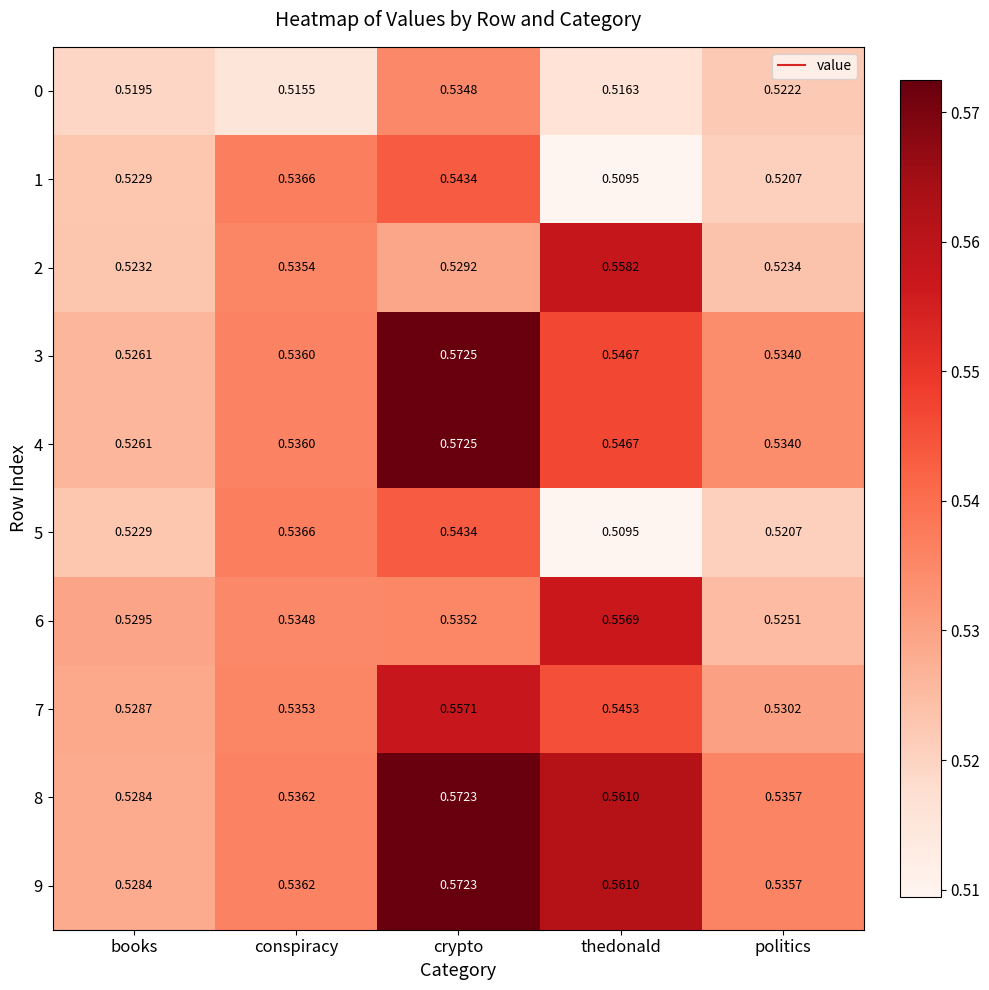

List the labels in order of 2 value, largest first.

thedonald, conspiracy, crypto, politics, books